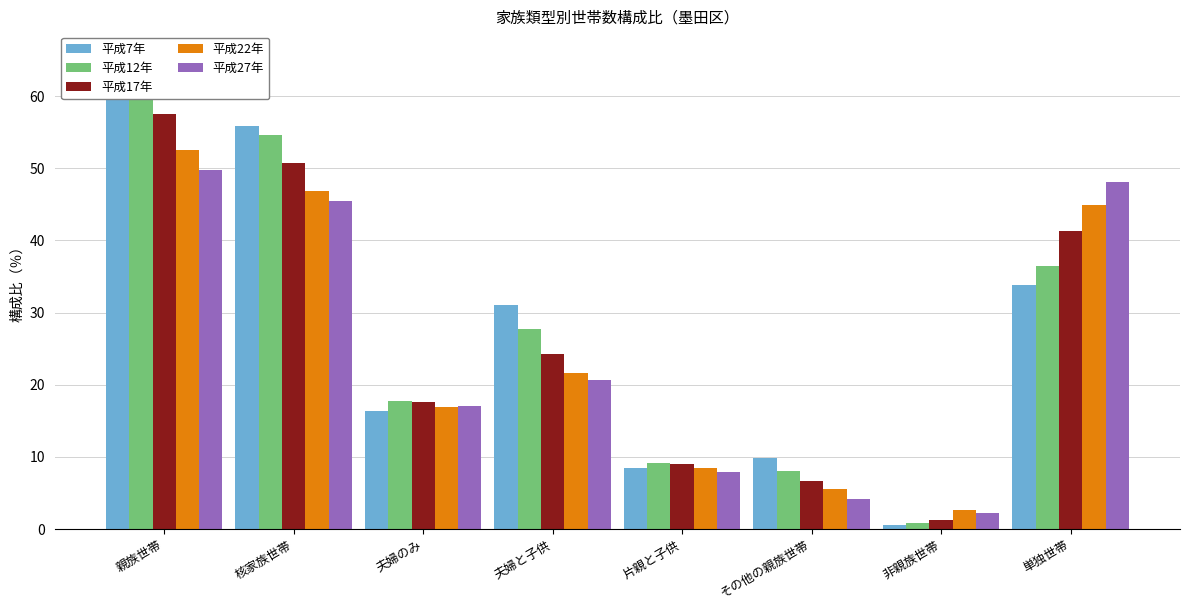

At how many categories does at least one series exceed 0?

8